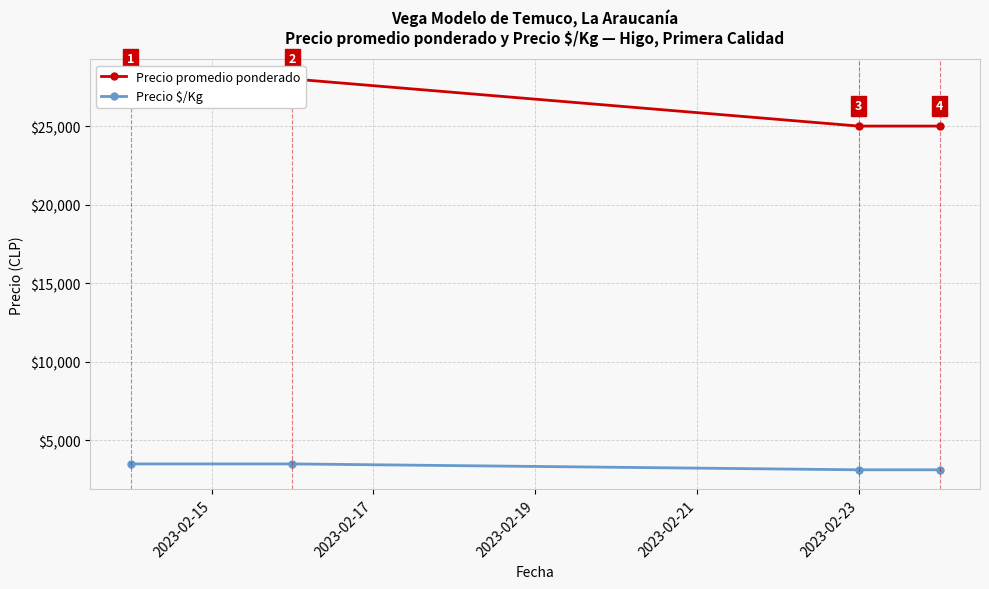

True or false: Precio promedio ponderado and Precio $/Kg cross at least once.

False